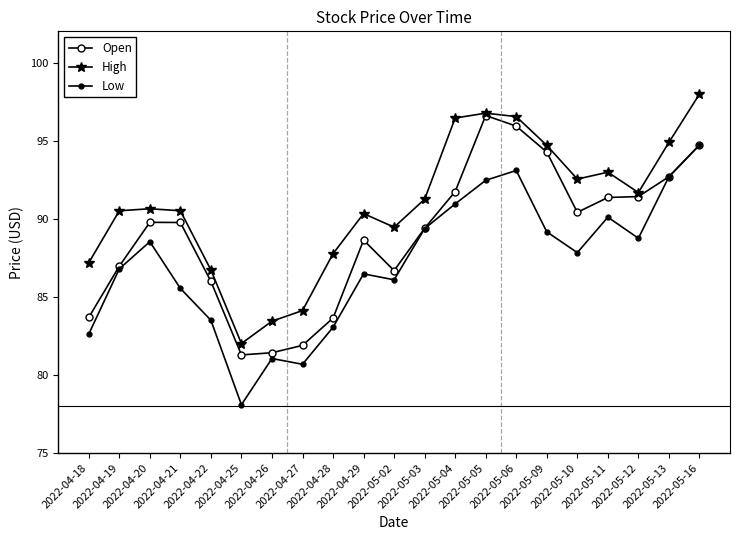

What is the lowest value of the Low series?

78.1